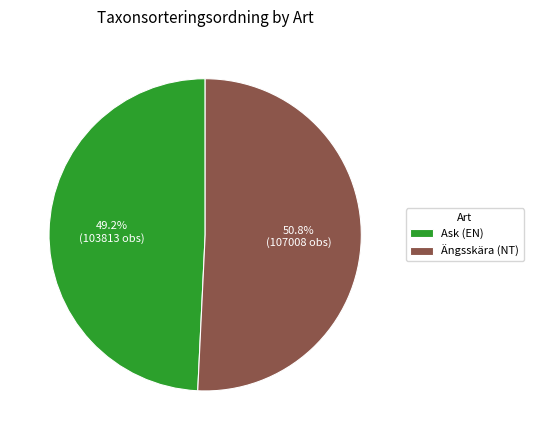

Which has a higher value, Ängsskära (NT) or Ask (EN)?

Ängsskära (NT)